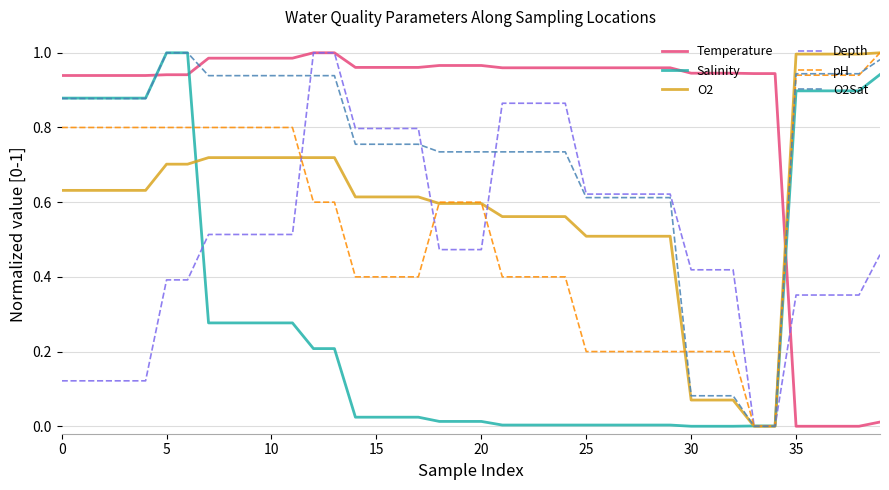

How many lines are shown in the chart?

6